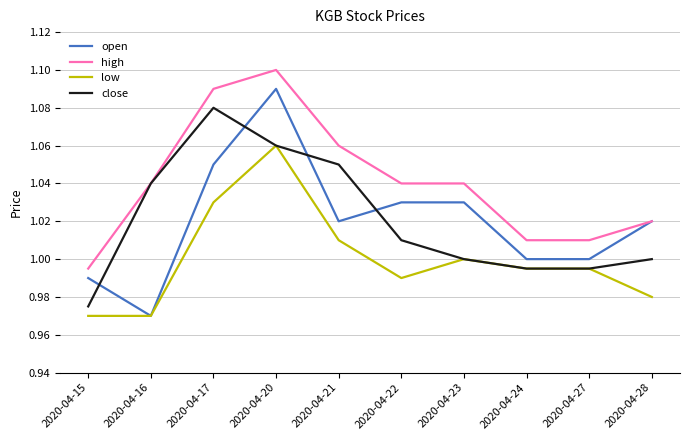

Which category has the lowest value in the high series?

2020-04-15